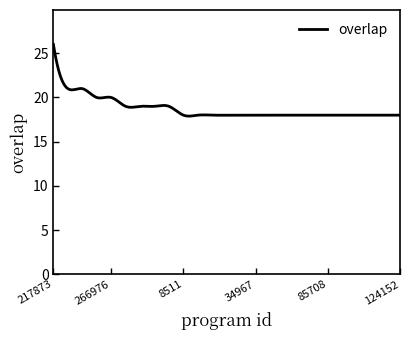

What is the smallest value displayed?

17.9